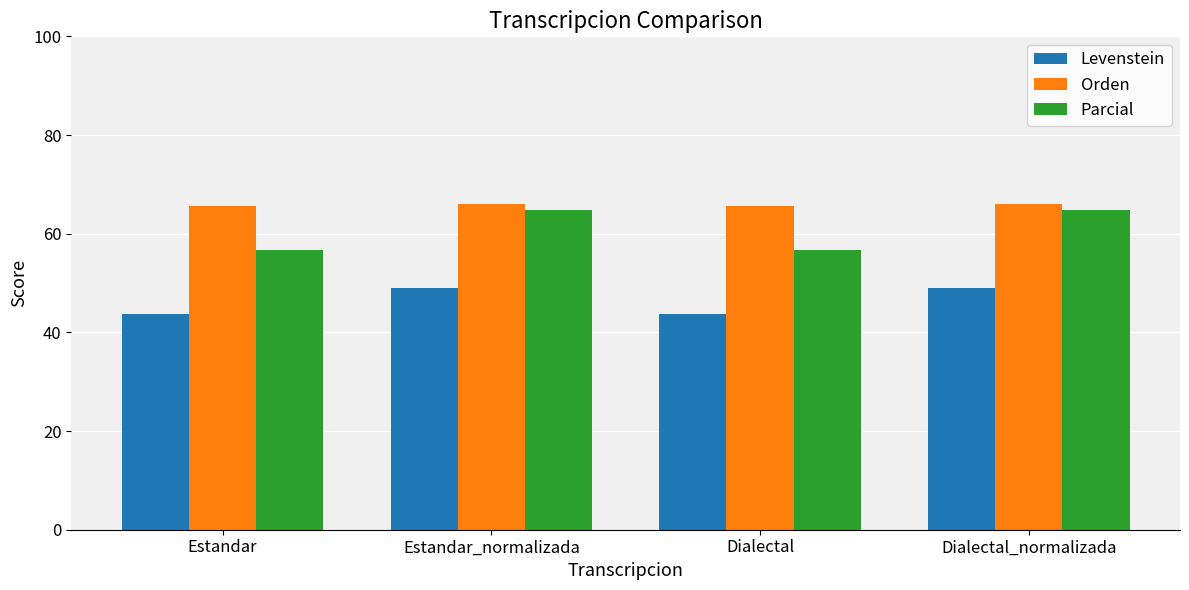

How many data points does each series have?

4